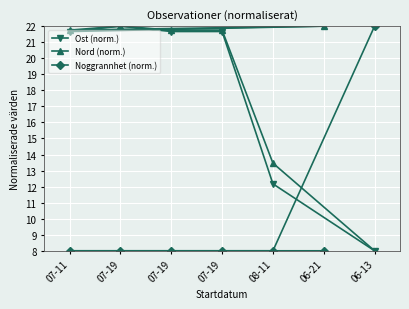

List the series in order of their peak value, highest first.

Ost (norm.), Nord (norm.), Noggrannhet (norm.)